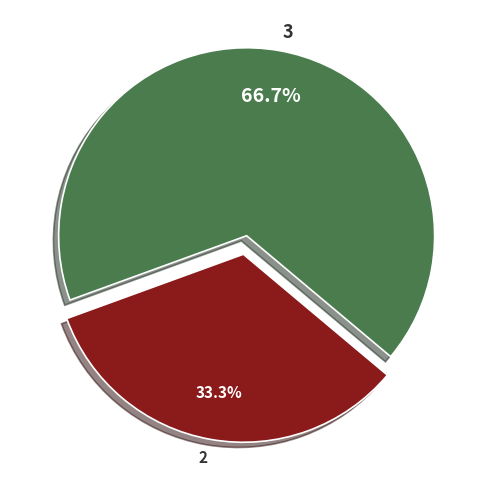

Is the sum of 3 and 2 greater than half?

Yes